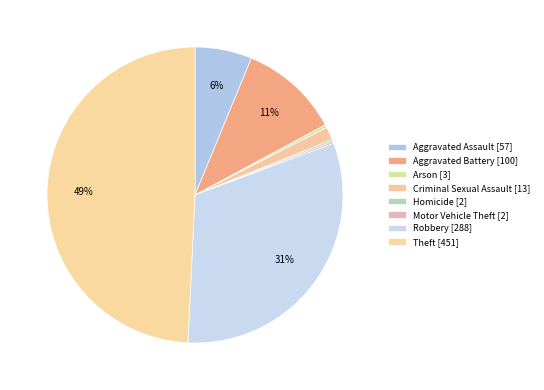

To the nearest percent, what is the combined percentage of Theft and Robbery?

81%